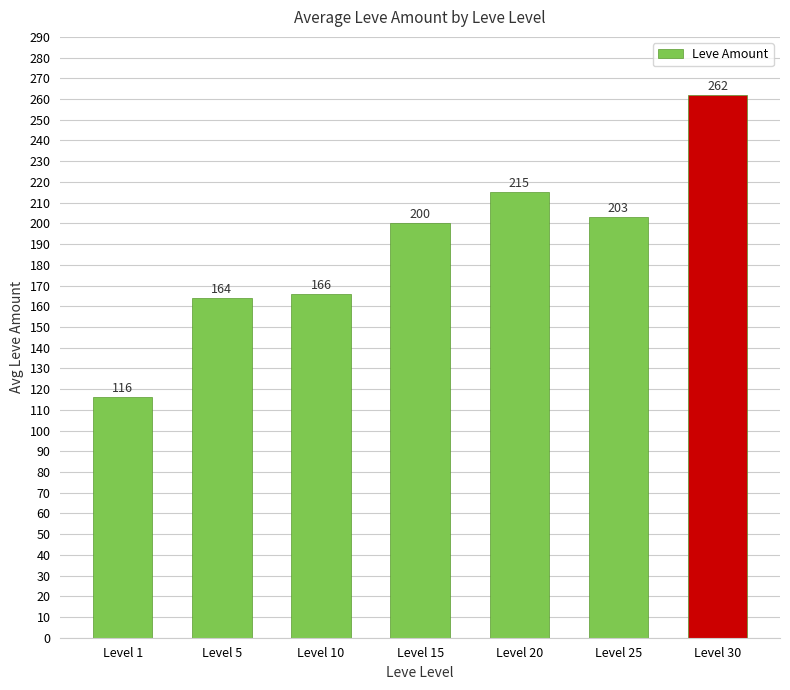

How many data points does each series have?

7